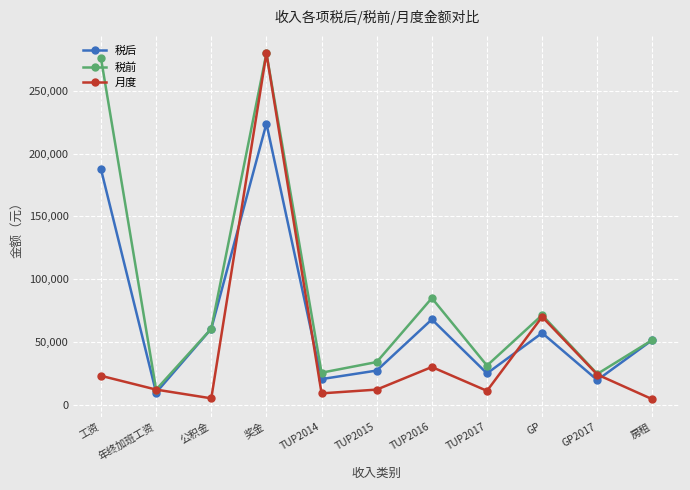

What are all the series names shown in the legend?

税后, 税前, 月度